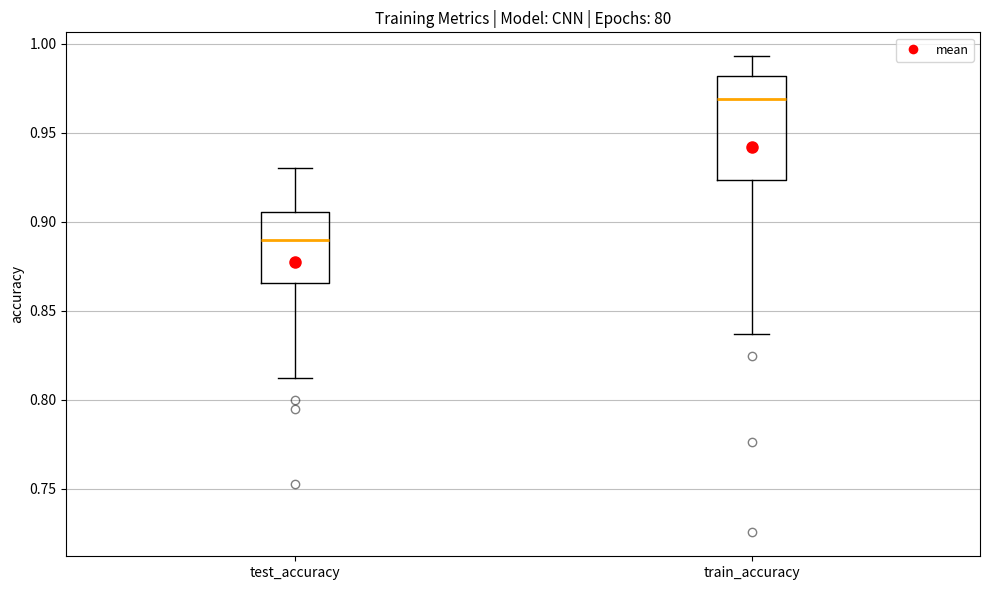

Reading left to right, transcribe this box plot: for each box, give where its median line is, the range the box spans, and where its two whiskers end, as read against the y-axis. The values are not printed on the chart, so give them approximately, as read against the axis.

test_accuracy: median 0.890, box 0.865 to 0.905, whiskers 0.815 to 0.930
train_accuracy: median 0.970, box 0.925 to 0.980, whiskers 0.835 to 0.995